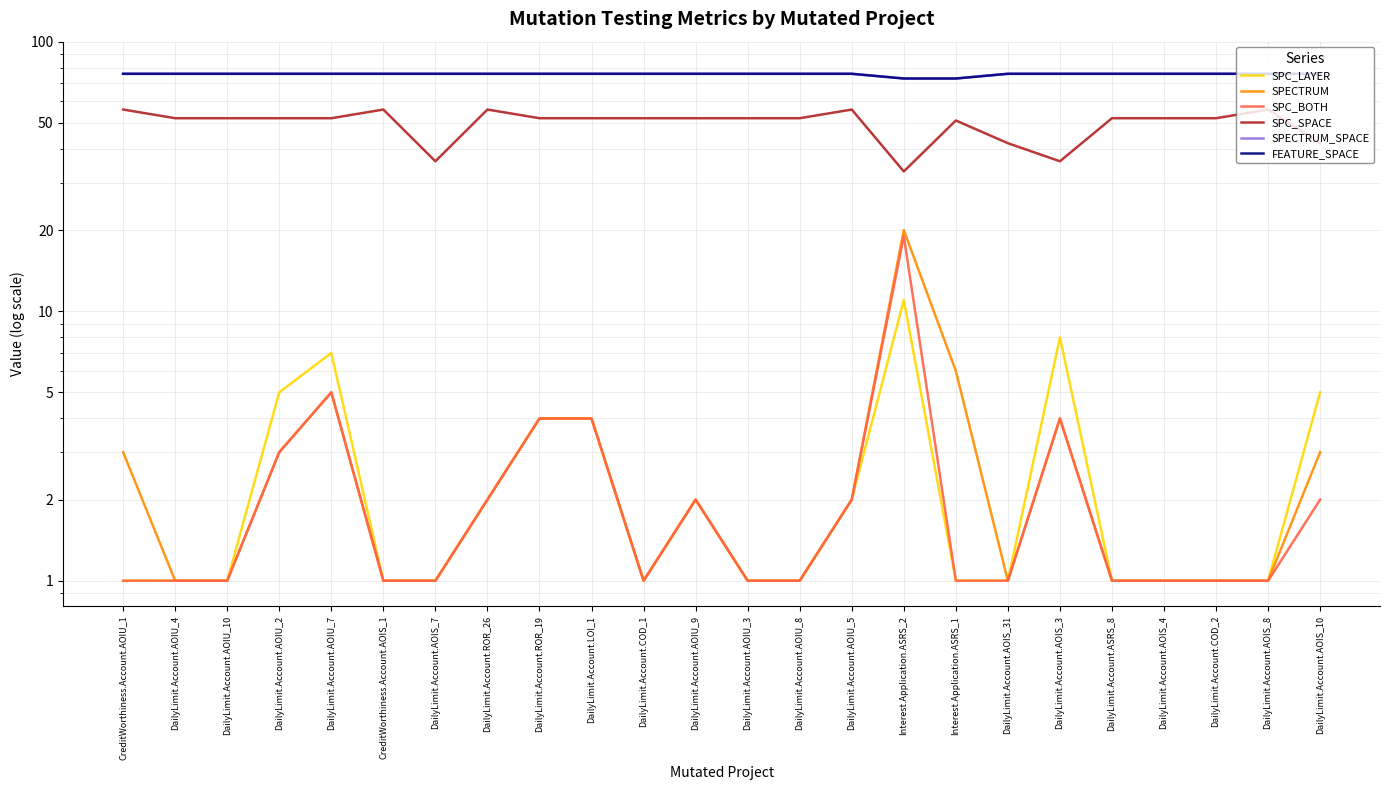

True or false: FEATURE_SPACE has a value of 111 at DailyLimit.Account.LOI_1.

False